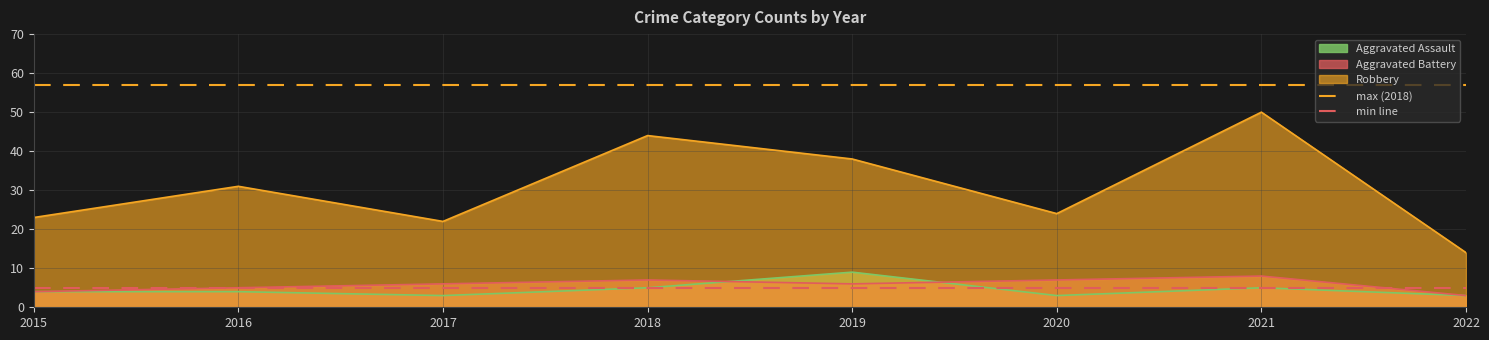

What is the average value of the min line series?

5